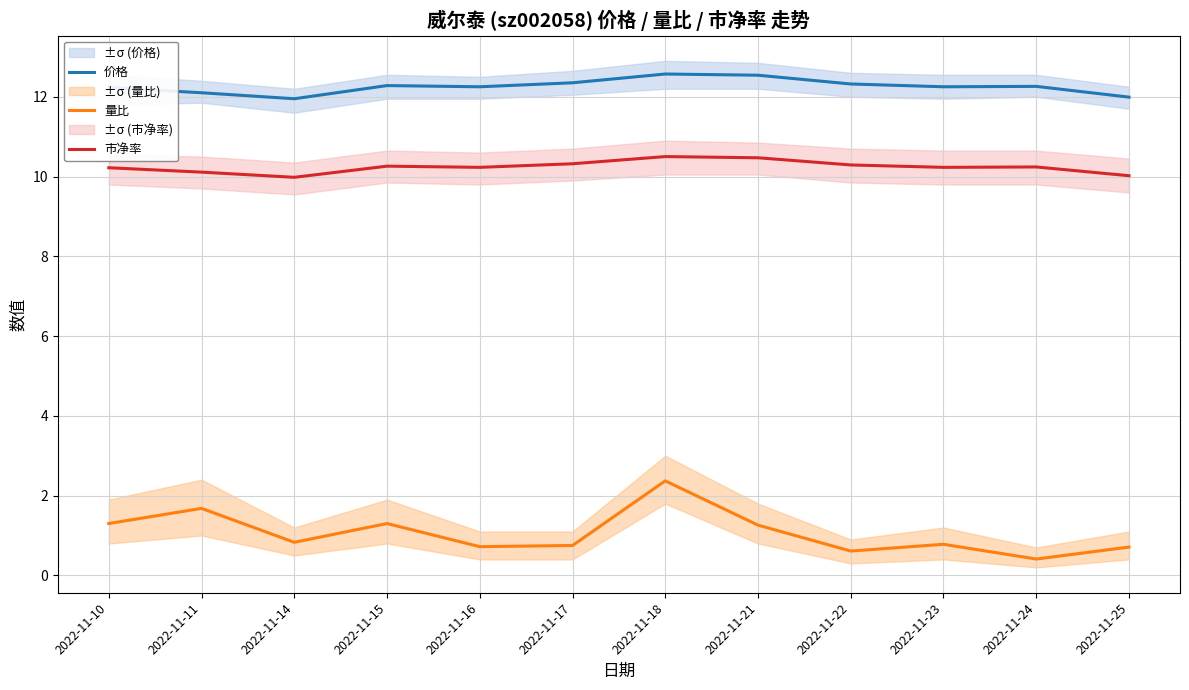

Rank the series by their average value, from highest to lowest.

价格, 市净率, 量比